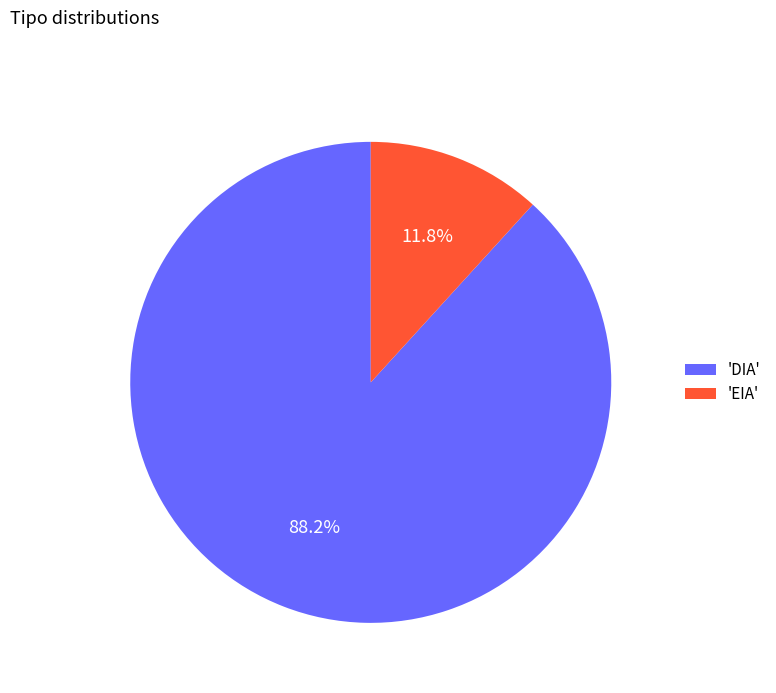

Rank the categories by value from lowest to highest.

'EIA', 'DIA'